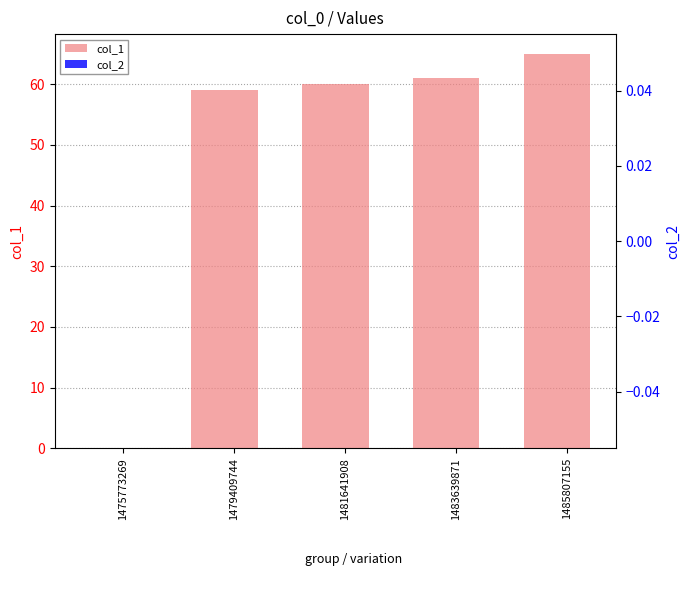

Does the chart contain any negative values?

No